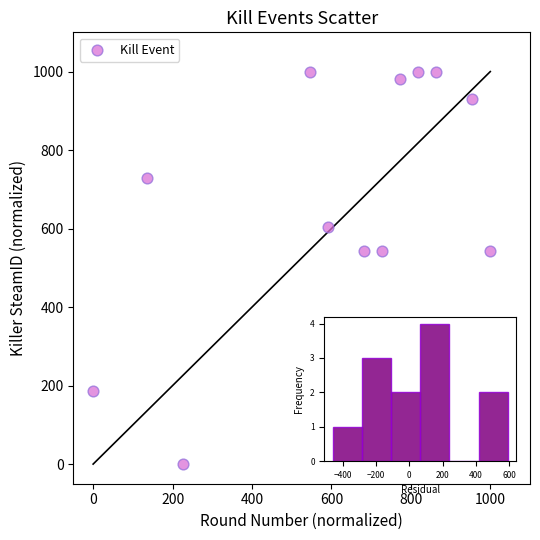

What is the range of X values (max minus min)?

1000.0